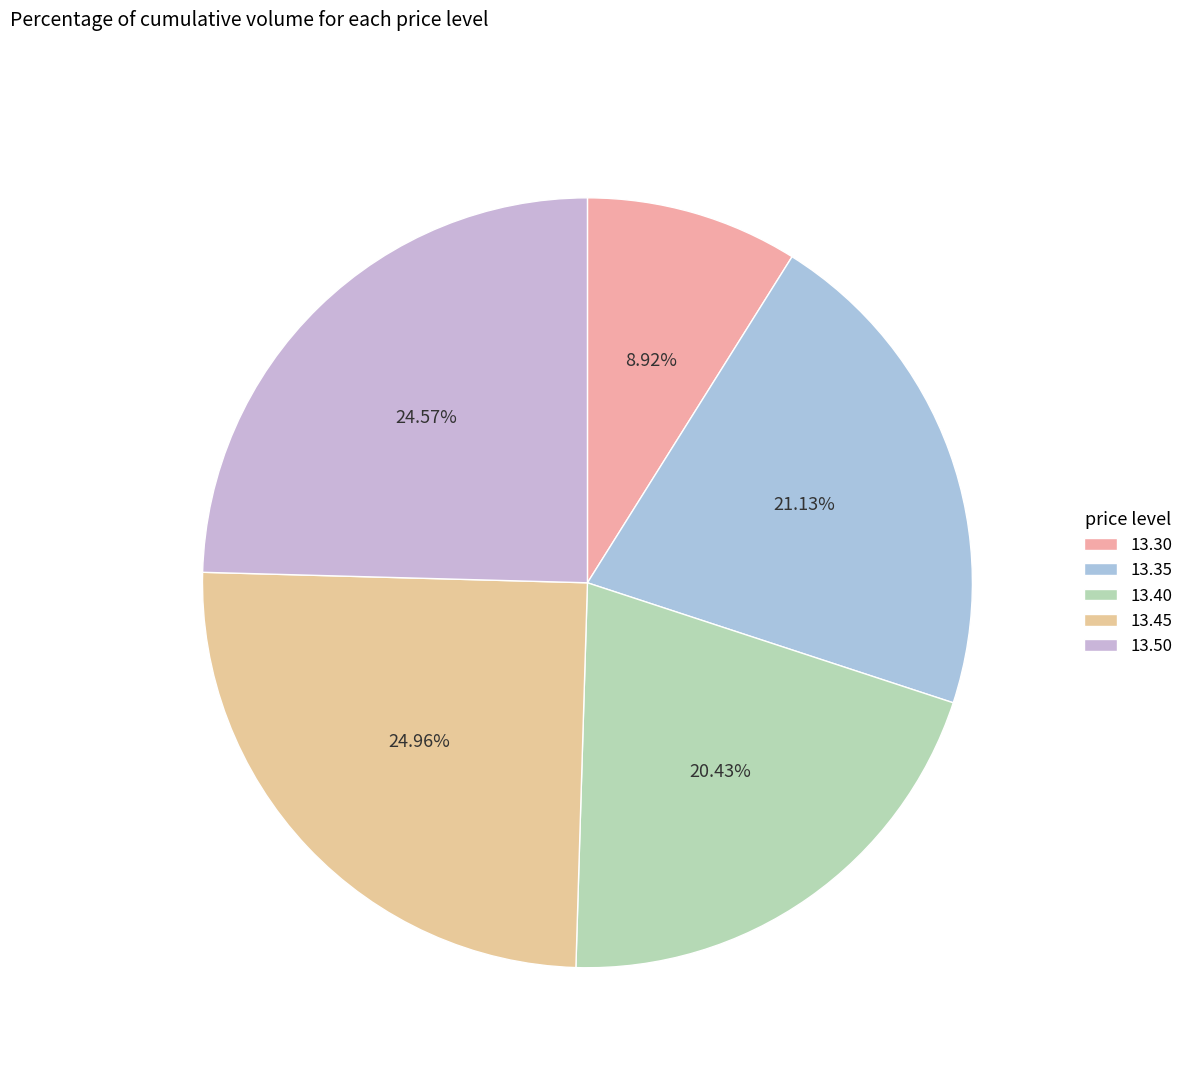

Count the number of slices in the pie.

5